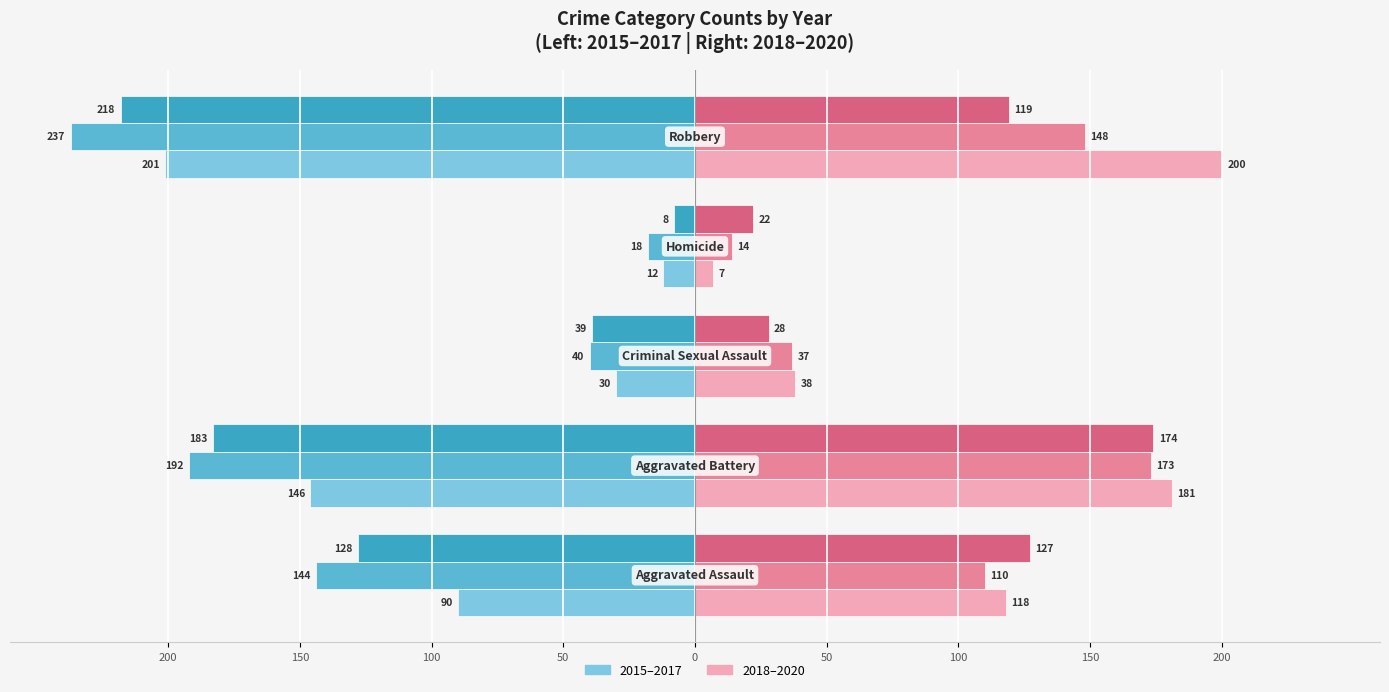

Reading left to right, extract all data points from this chart.

Year 2015: 200=-90	150=-146	100=-30	50=-12	0=-201
Year 2016: 200=-144	150=-192	100=-40	50=-18	0=-237
Year 2017: 200=-128	150=-183	100=-39	50=-8	0=-218
Year 2018: 200=118	150=181	100=38	50=7	0=200
Year 2019: 200=110	150=173	100=37	50=14	0=148
Year 2020: 200=127	150=174	100=28	50=22	0=119